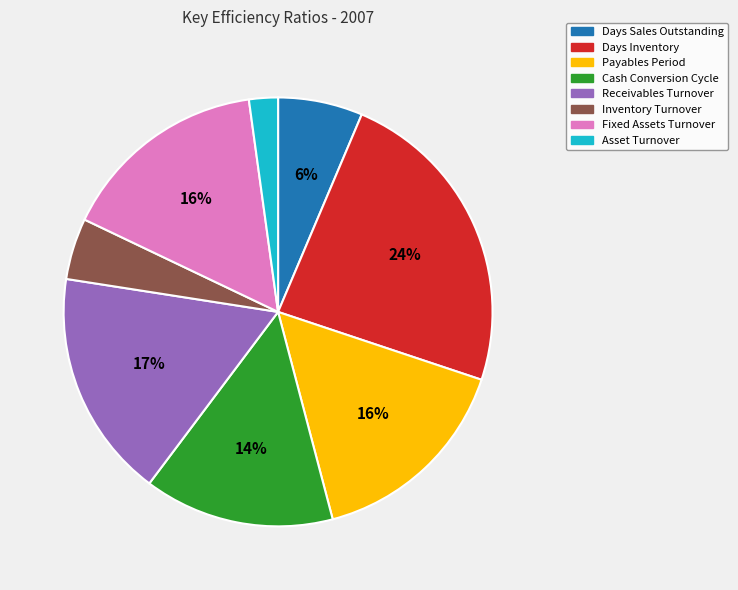

Does Inventory Turnover account for over 50% of the chart?

No